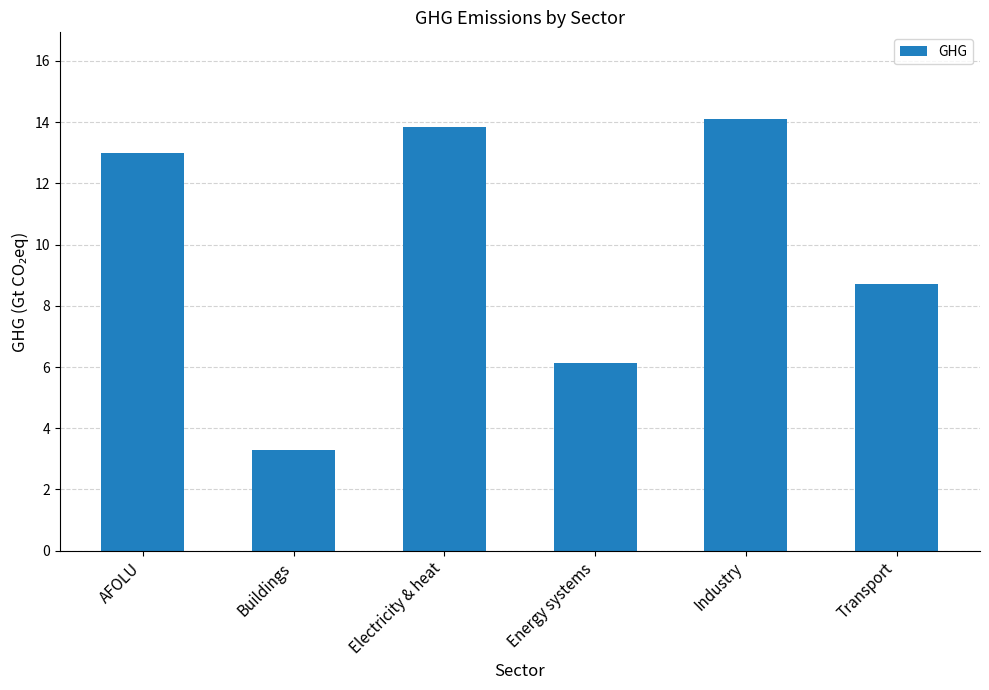

What is the sum of all values?

59.1